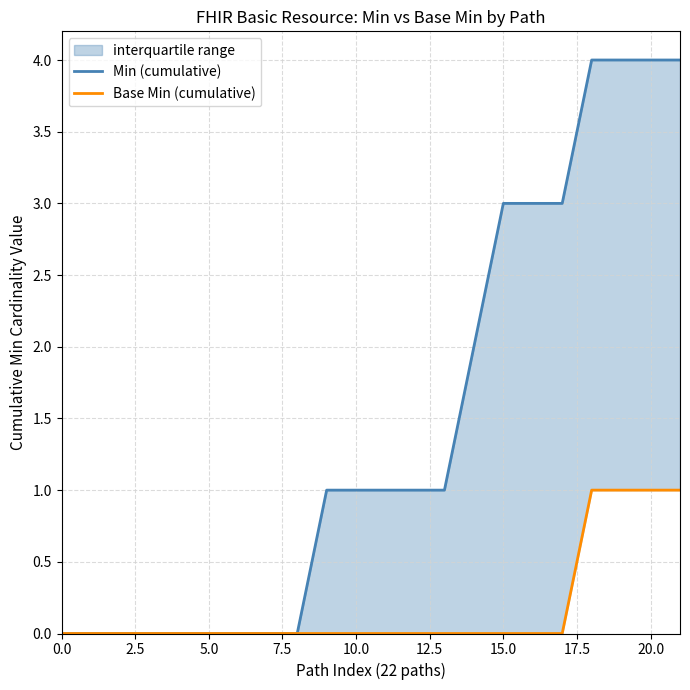

How many lines are shown in the chart?

2